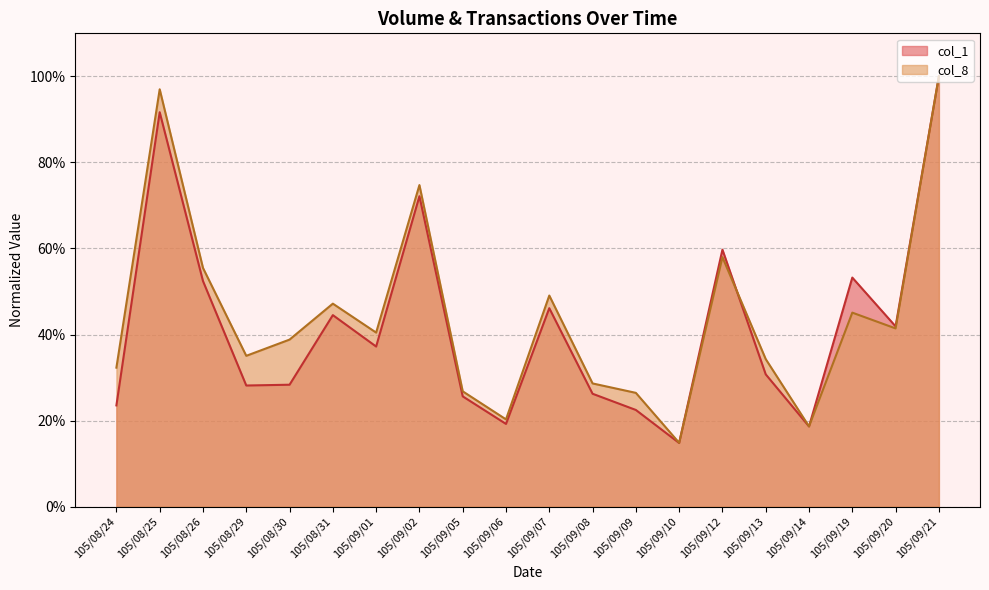

At how many categories does at least one series exceed 0?

20